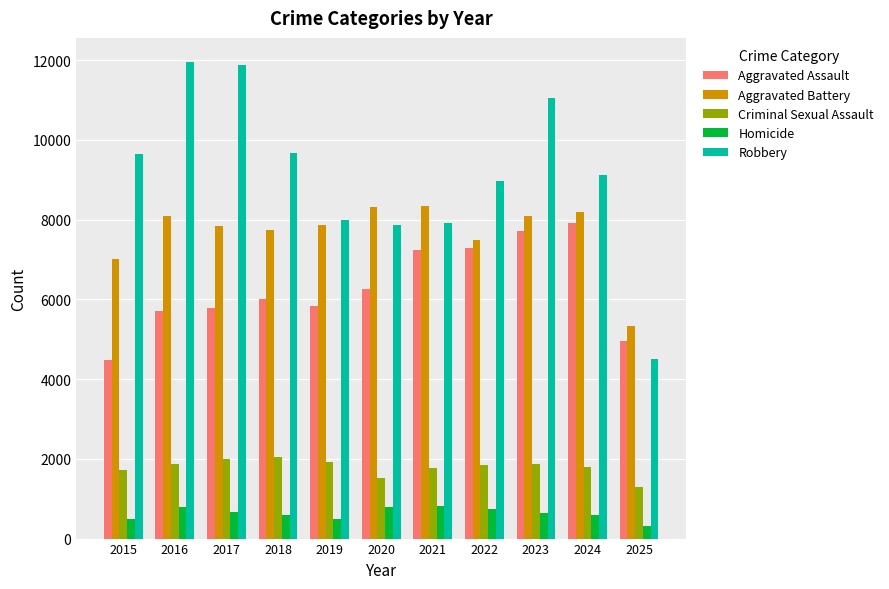

At which category is the sum across all series the highest?

2023